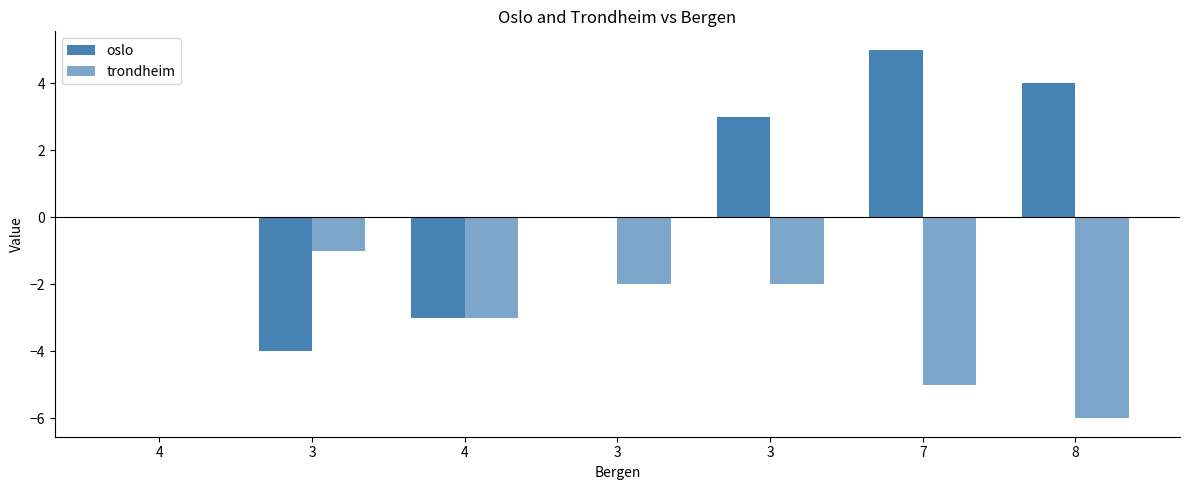

Which series has the largest total across all categories?

oslo